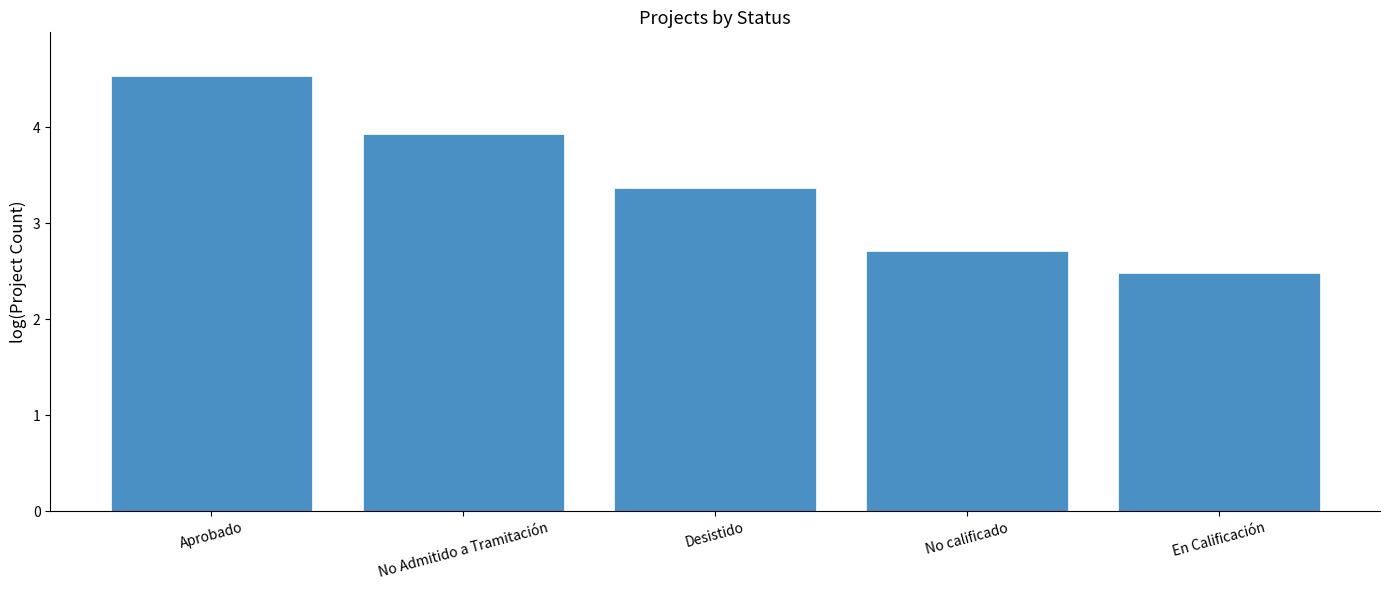

List the labels in order of value, largest first.

Aprobado, No Admitido a Tramitación, Desistido, No calificado, En Calificación